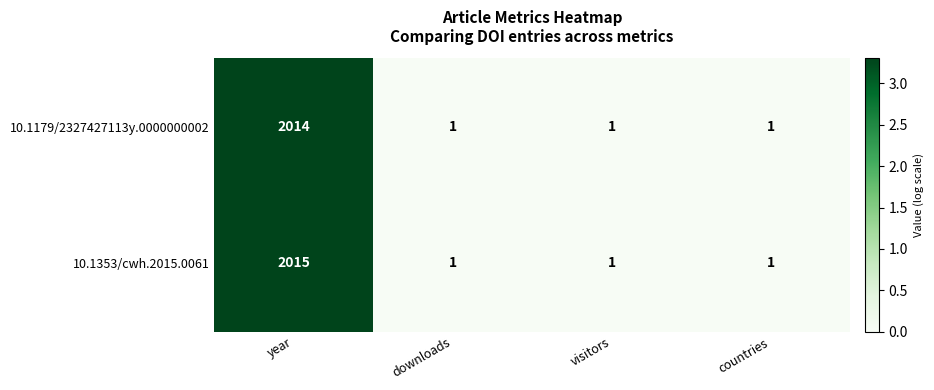

Count the 10.1179/2327427113y.0000000002 values in the range 1 to 2014.

4